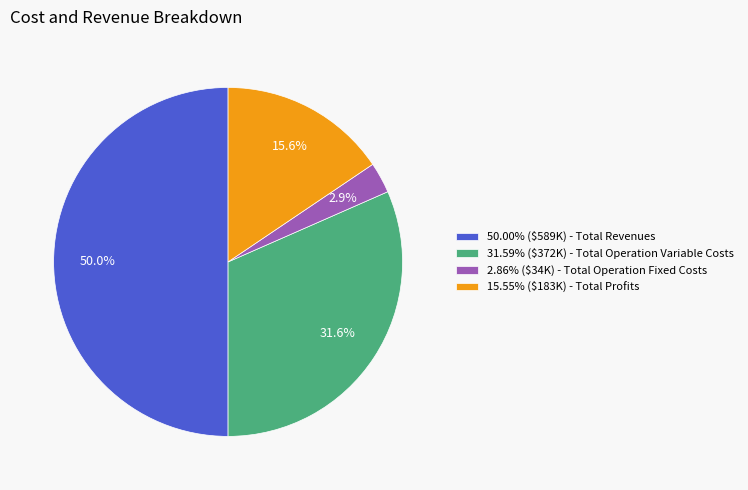

Does 2.86% ($34K) - Total Operation Fixed Costs represent more than half of the total?

No